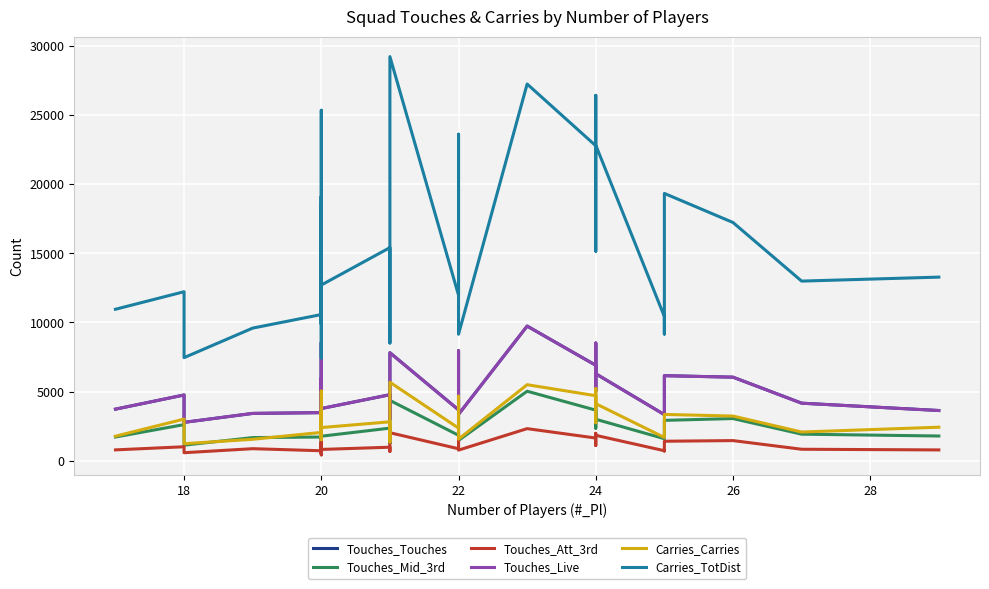

Between 20 and 22, which series saw the biggest shift?

Carries_TotDist